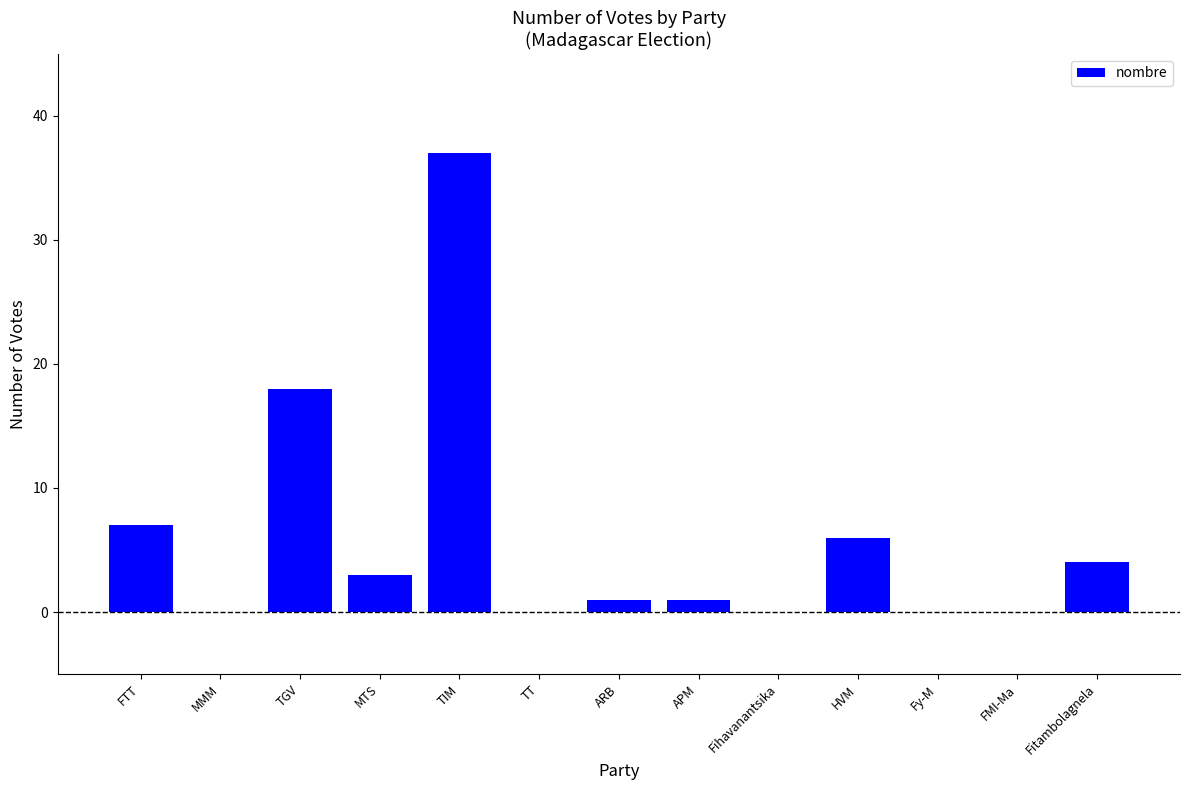

What is the greatest value displayed?

37